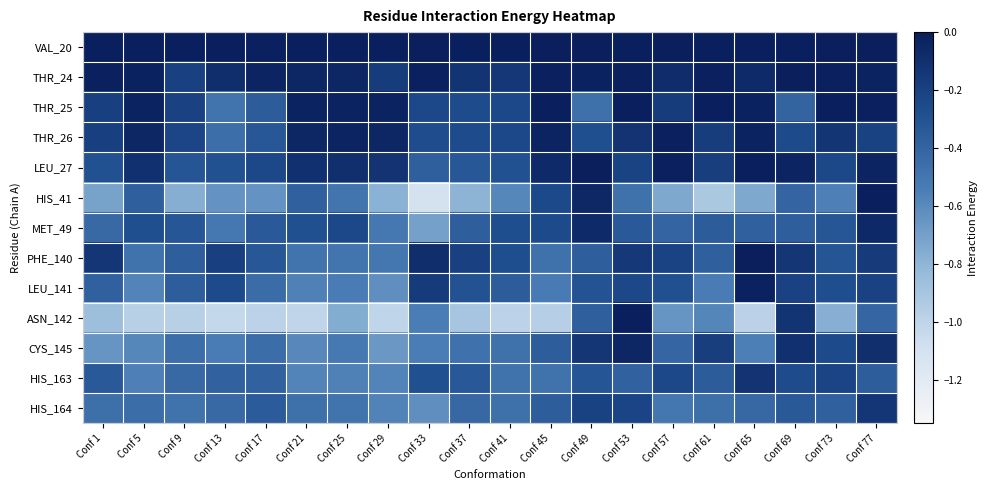

What is the difference between the highest and lowest values at Conf 53?

0.5